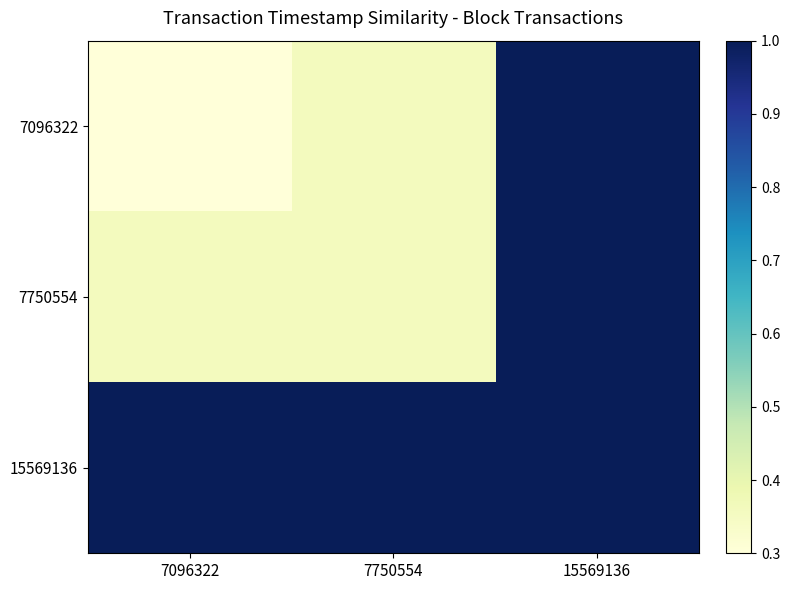

At how many categories does at least one series exceed 0?

3